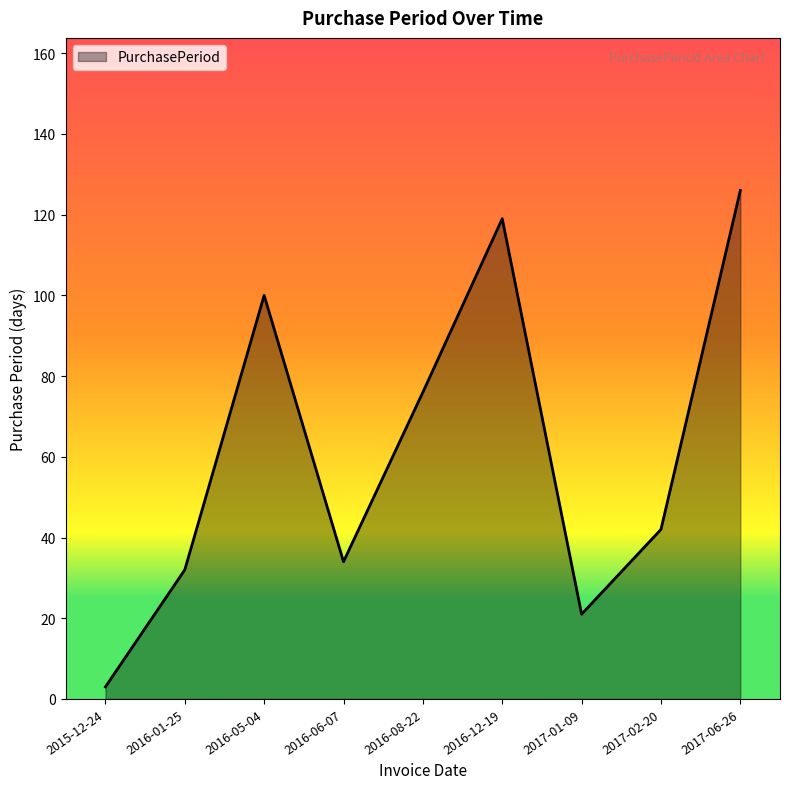

The chart shows a value of 31 at 2017-01-09. True or false?

False